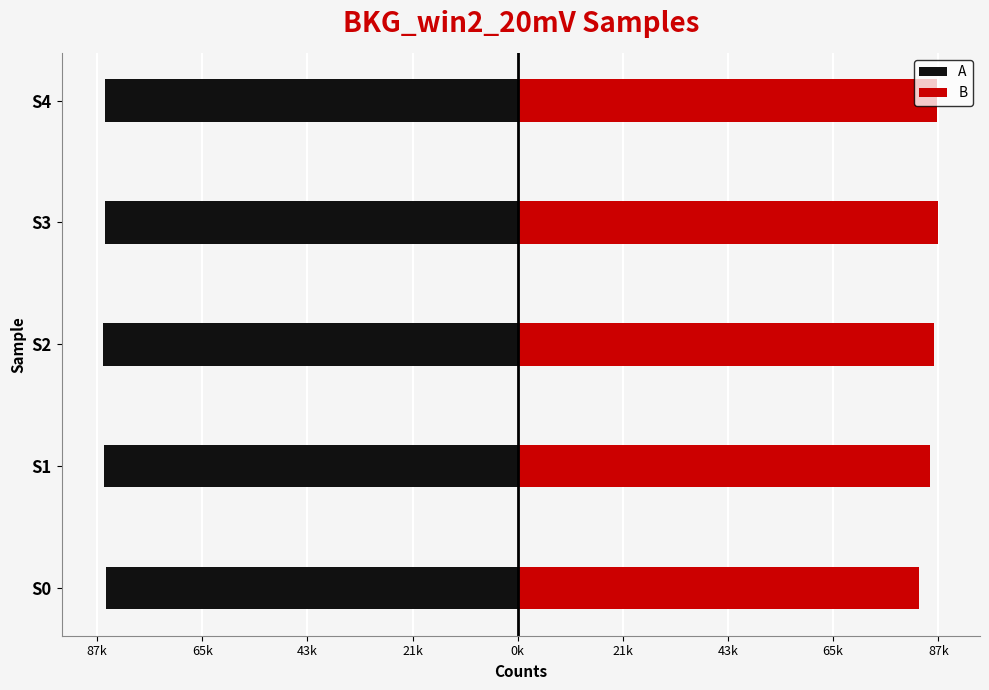

The A series shows -85740 at S0. True or false?

True